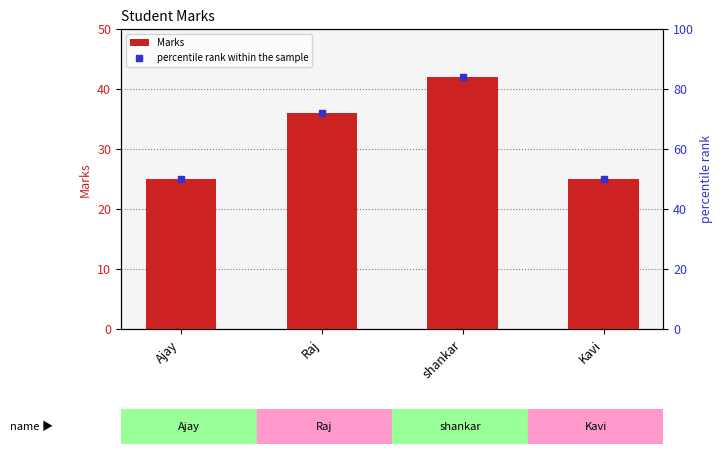

At how many categories does at least one series exceed 36?

4